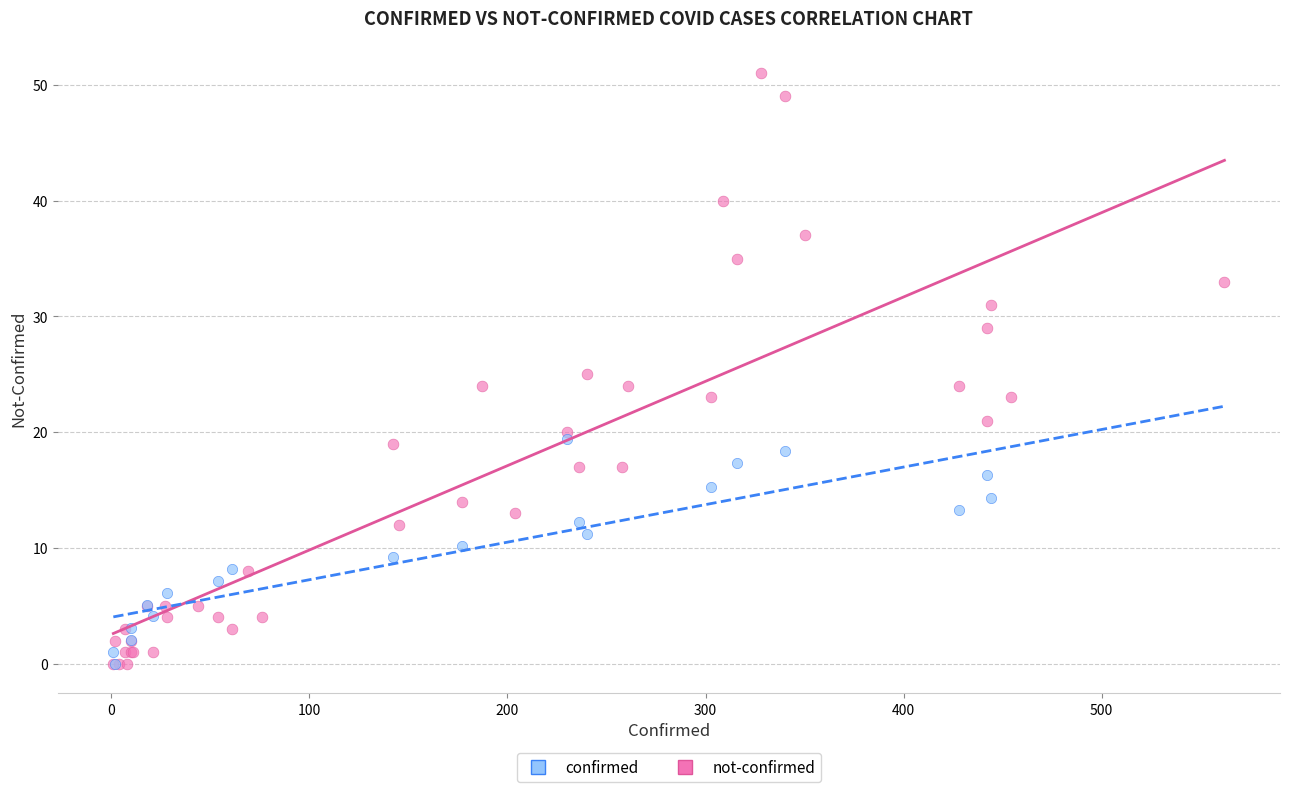

Which series has the widest spread of Y values?

not-confirmed